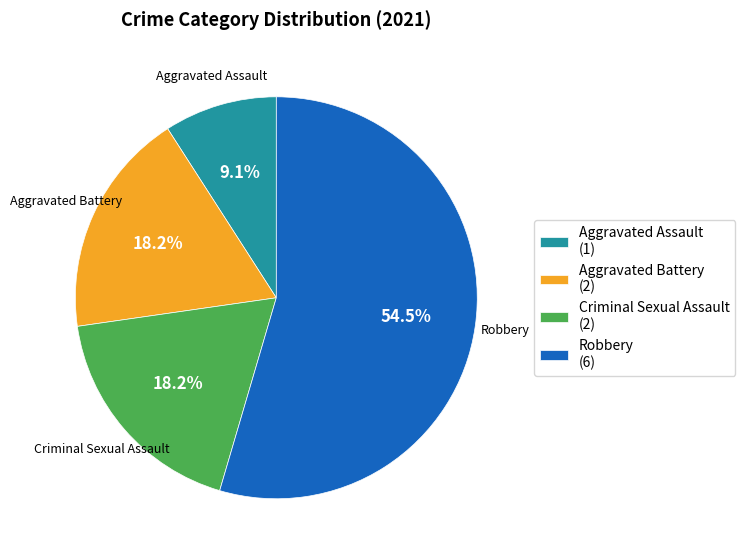

Between Aggravated Assault and Criminal Sexual Assault, which is larger?

Criminal Sexual Assault